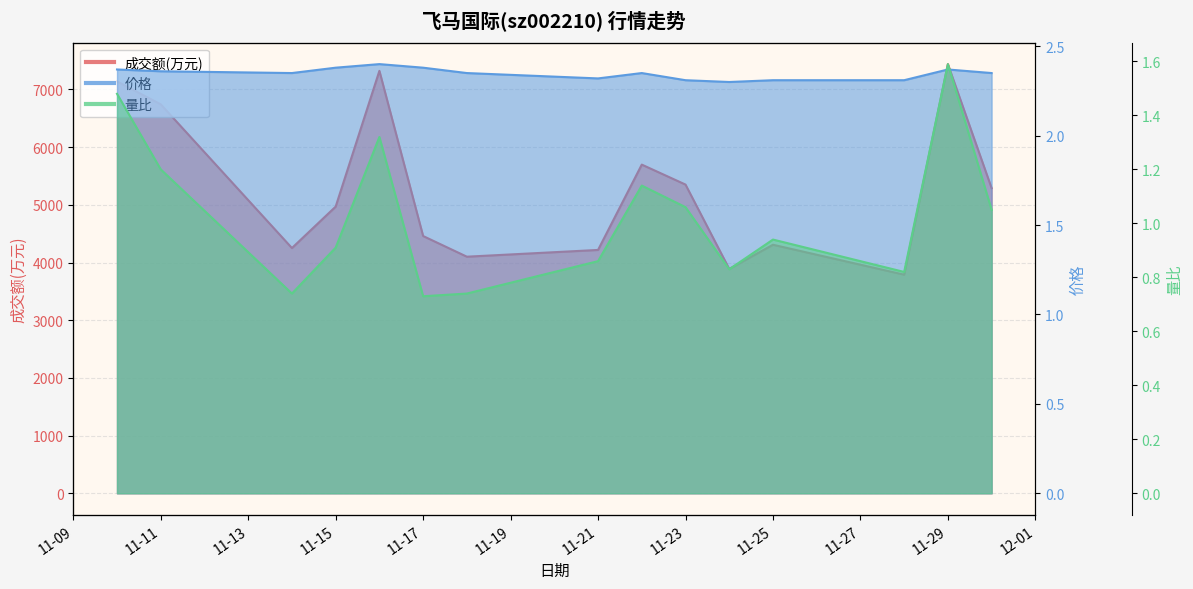

What is the average value of the 成交额(万元) series?

5264.3